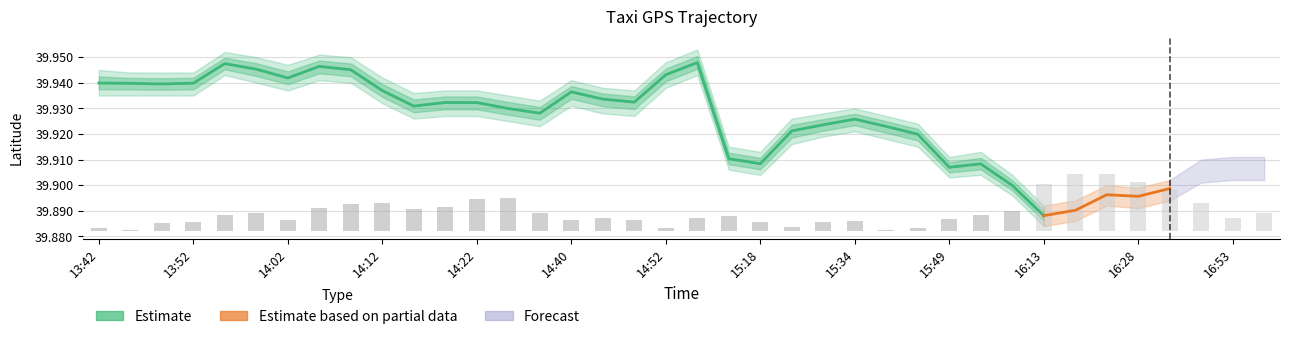

What is the minimum value for lat?

39.9